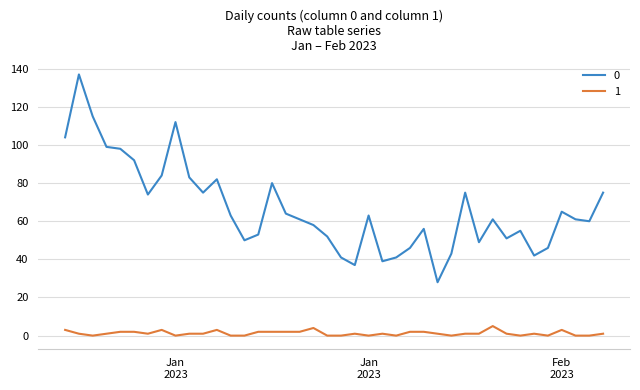

What are all the series names shown in the legend?

0, 1